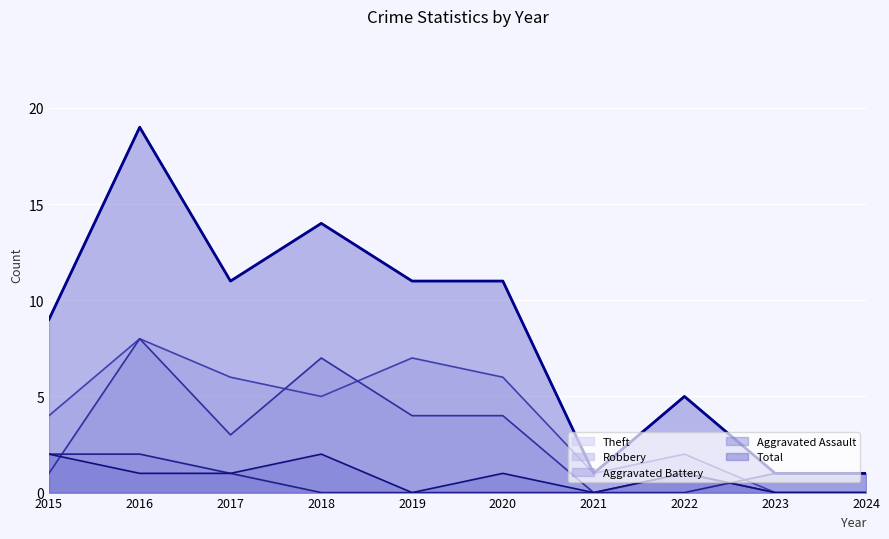

Reading left to right, extract all data points from this chart.

2015=9	2016=19	2017=11	2018=14	2019=11	2020=11	2021=1	2022=5	2023=1	2024=1